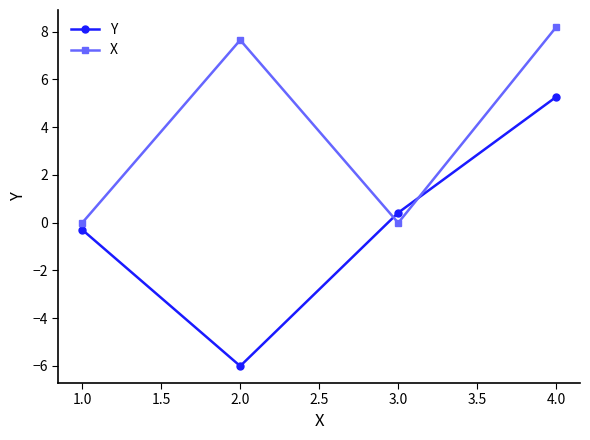

What is the difference between the second highest and second lowest values in the Y series?

0.7